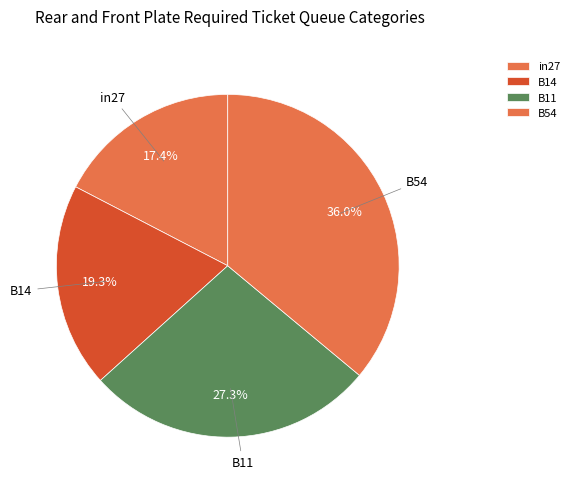

Is there any slice that represents more than half of the pie?

No